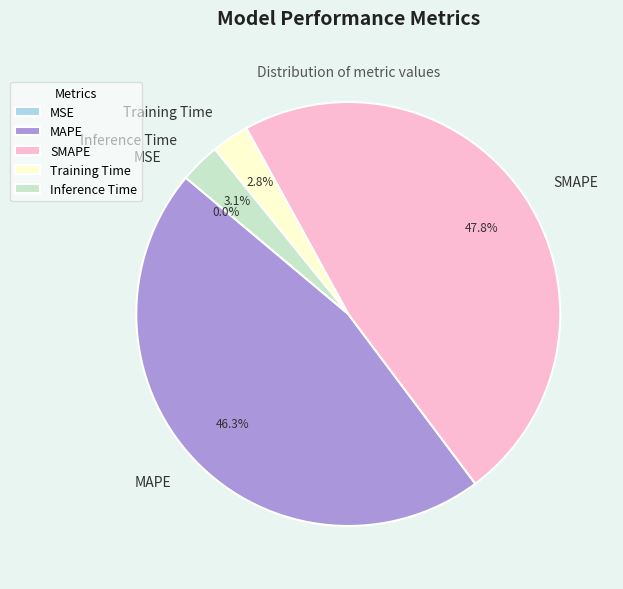

What percentage is the Training Time slice, to the nearest percent?

3%